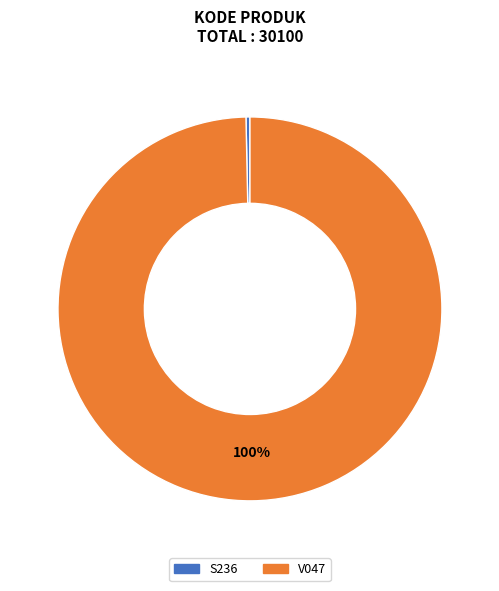

To the nearest percent, what is the combined percentage of V047 and S236?

100%